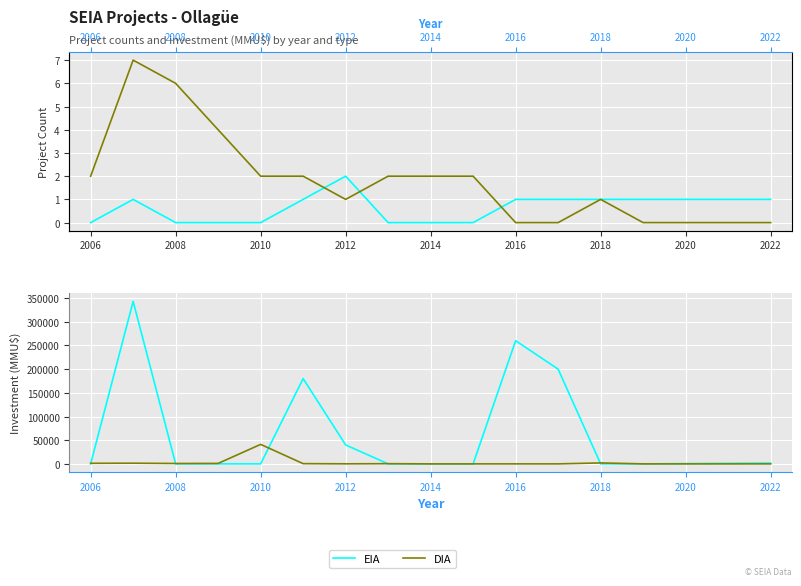

Which series has the widest spread of values?

EIA